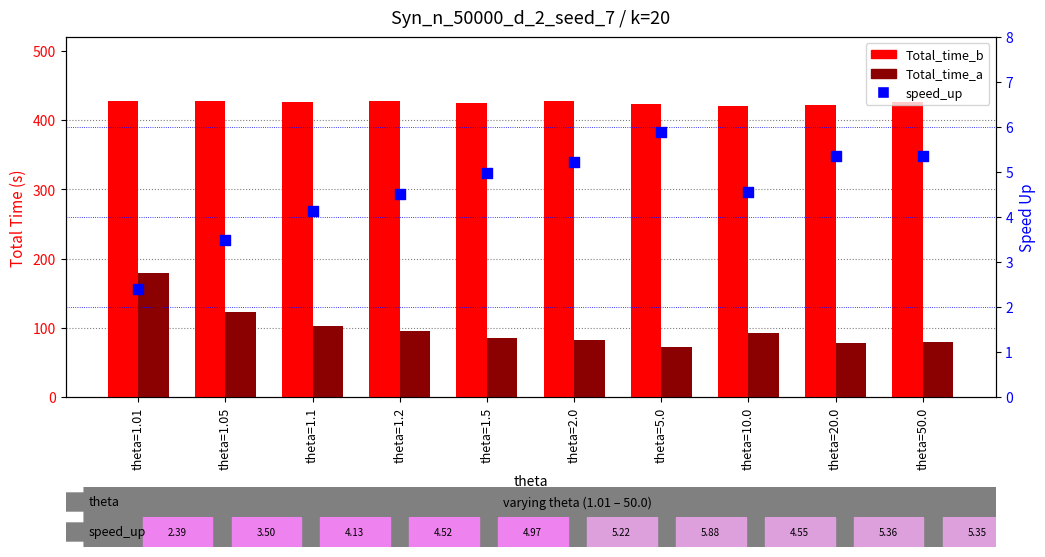

At which category is the sum across all series the highest?

theta=1.01